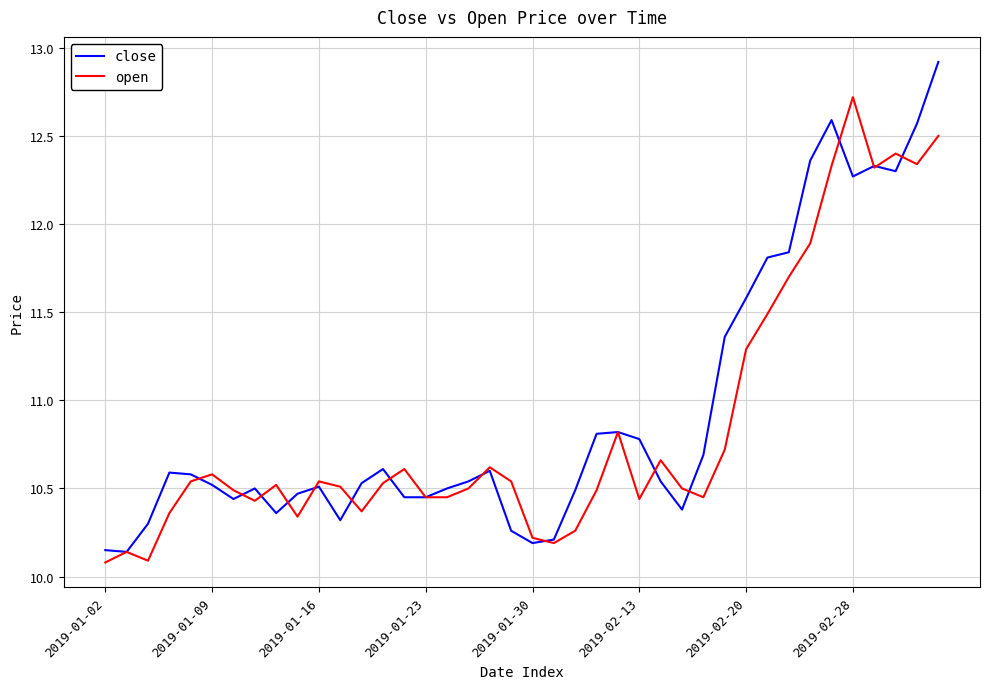

What is the maximum value for close?

12.9